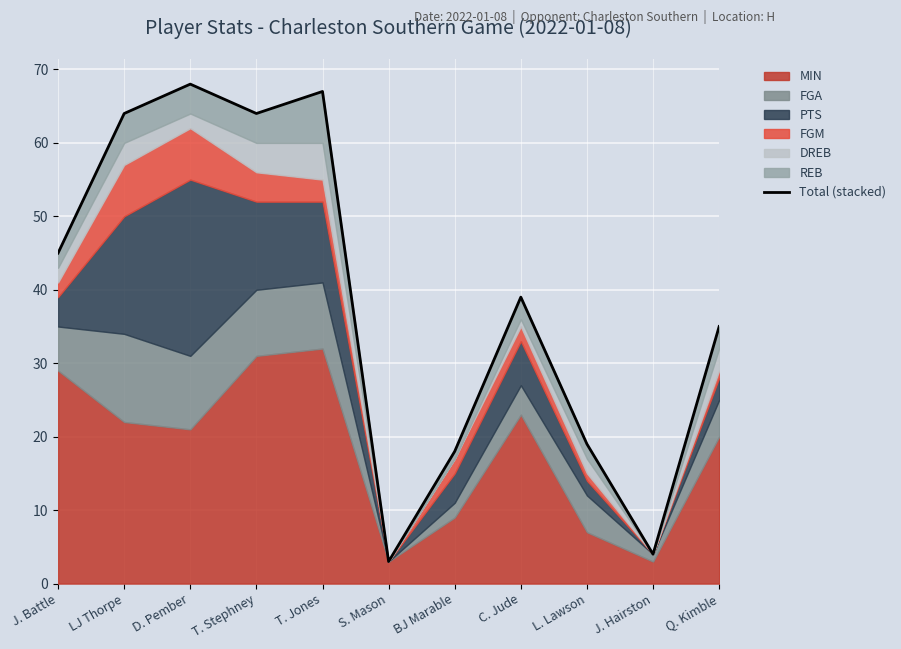

What is the label of the 6th point from the right?

S. Mason